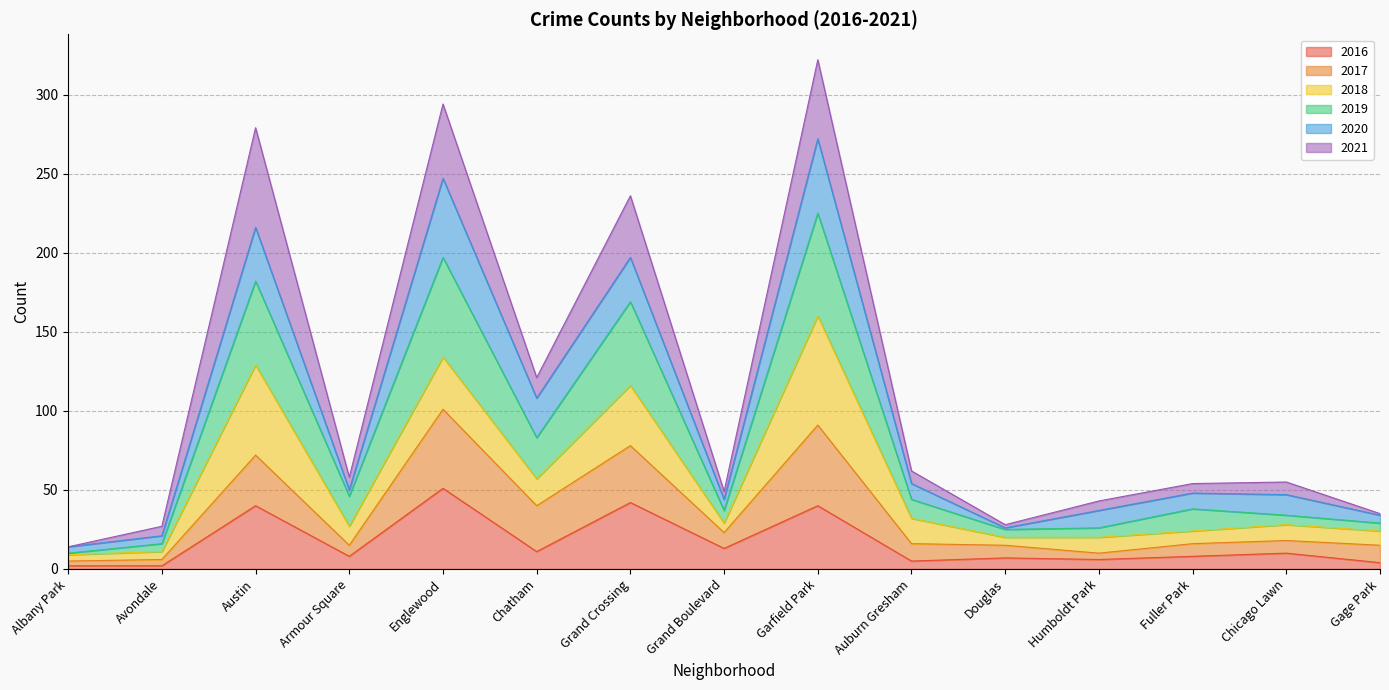

Is it true that 2016 equals 40 at Austin?

True